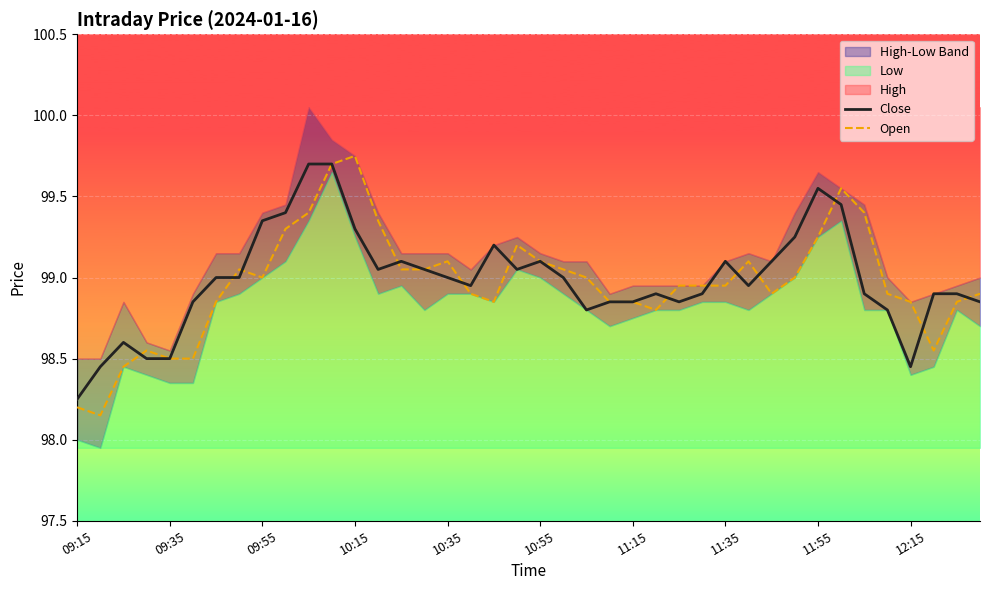

The Open series shows 140.3 at 33. True or false?

False